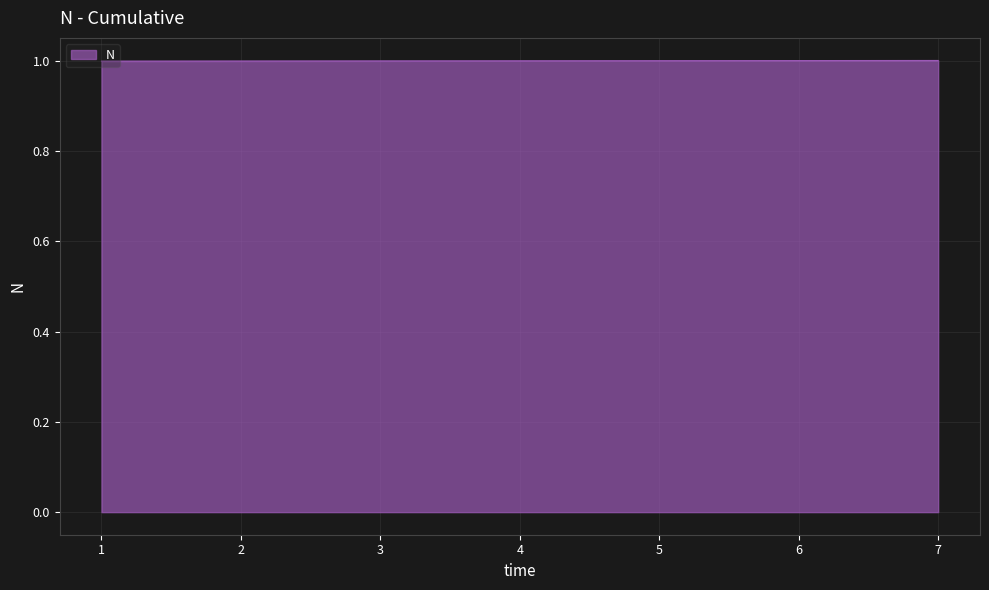

What is the sum of all values?

7.0